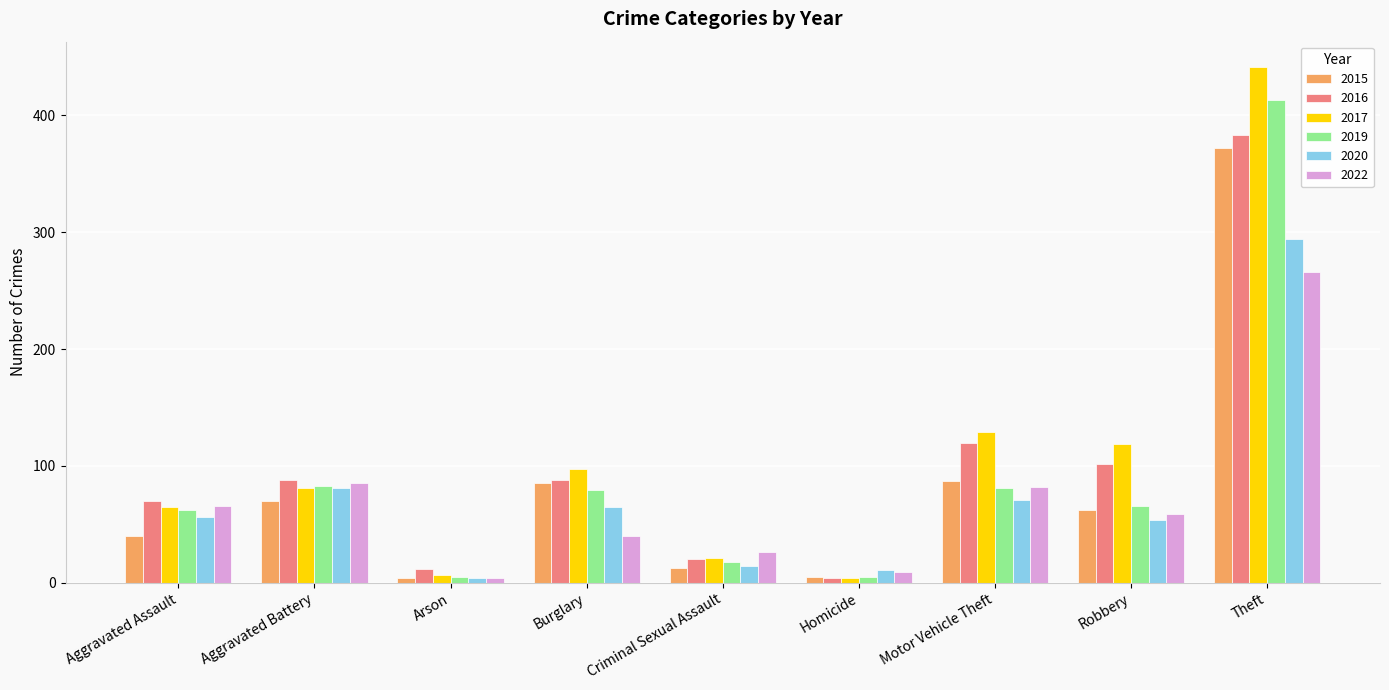

Which series has the widest spread of values?

2017